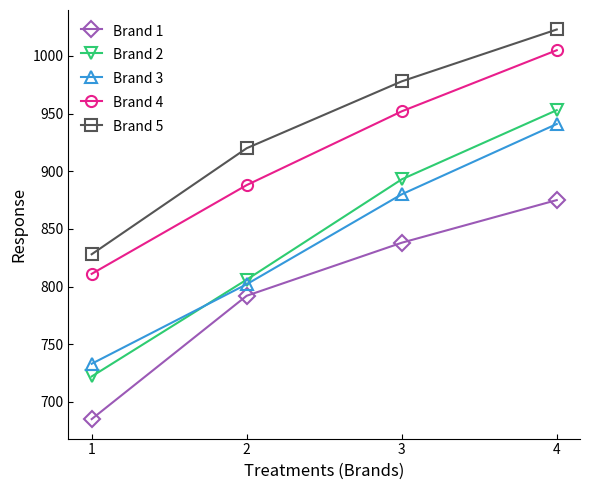

Which series has the largest total across all categories?

Brand 5